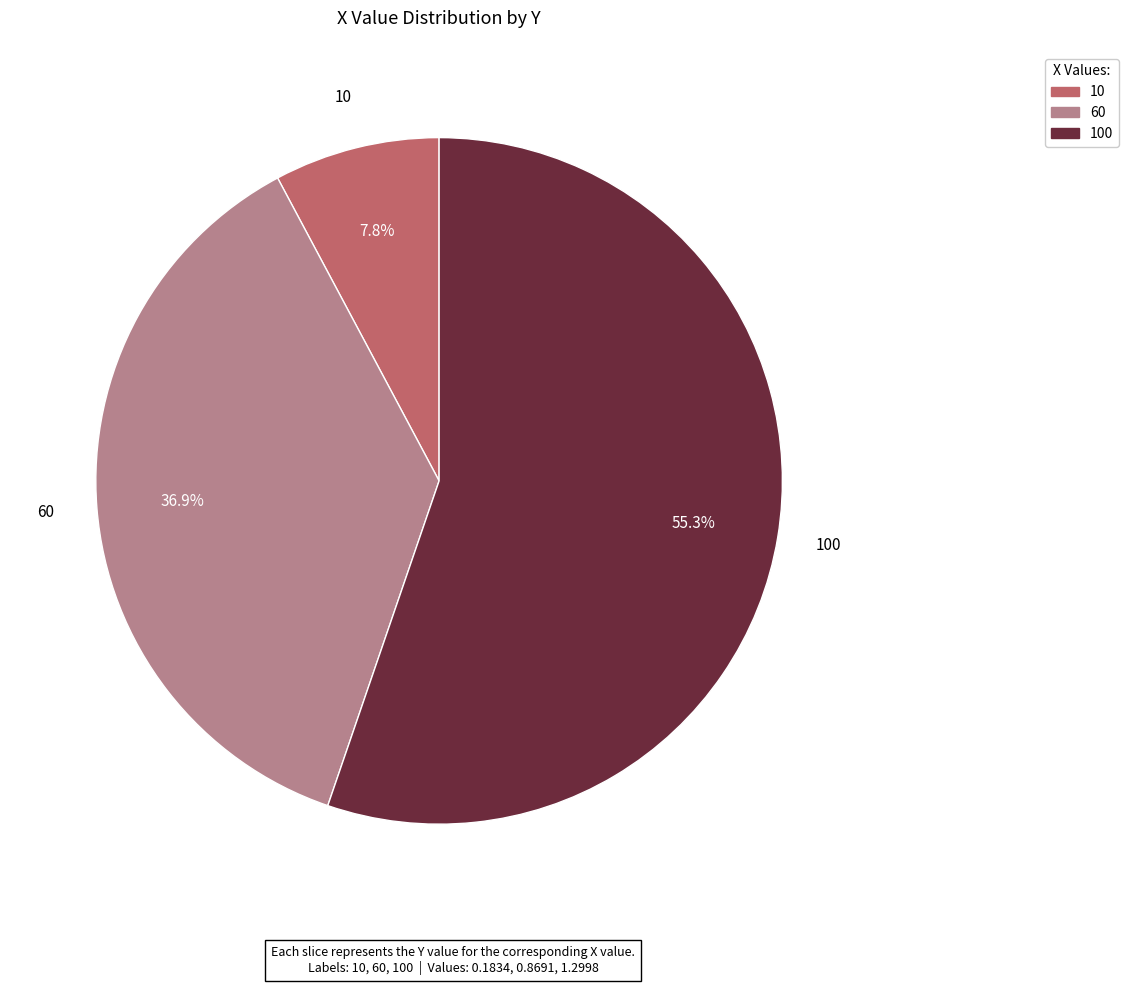

To the nearest percent, what is the combined percentage of 10 and 100?

63%